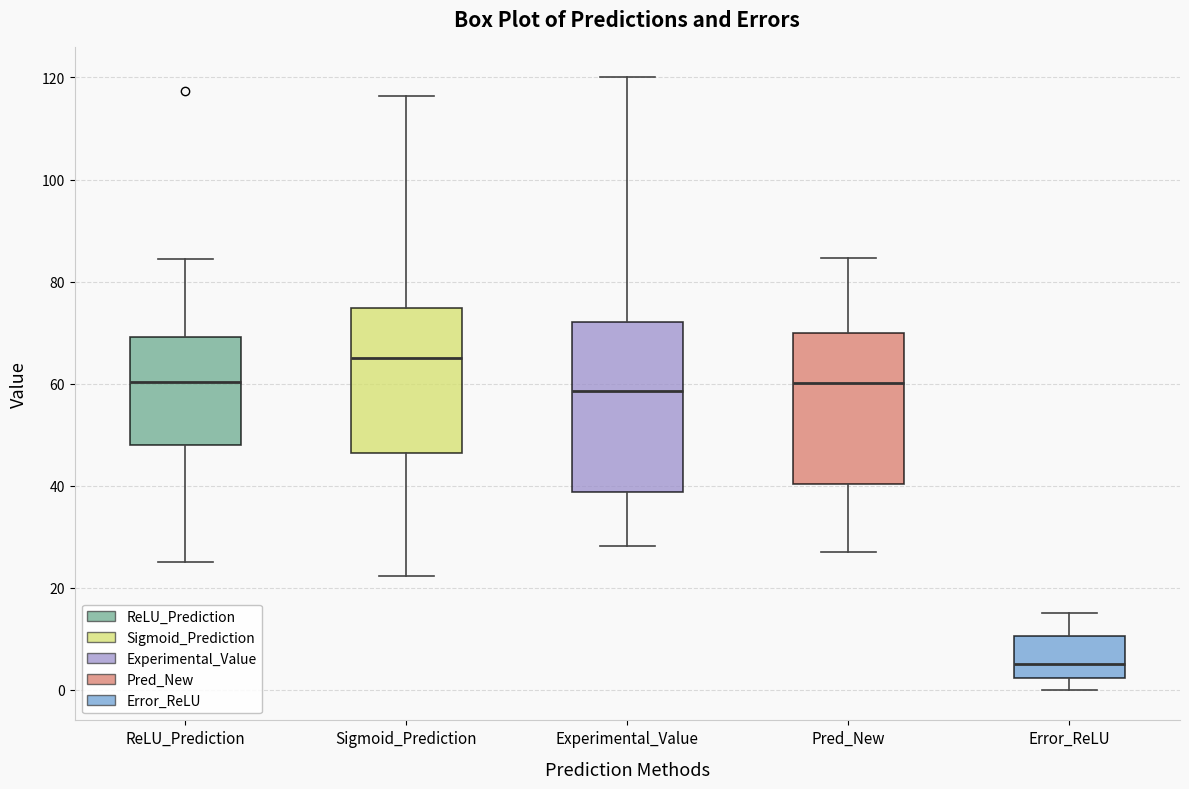

Where is the lower edge of the box for ReLU_Prediction on the y-axis? The values are not printed on the chart, so give them approximately, as read against the axis.

48